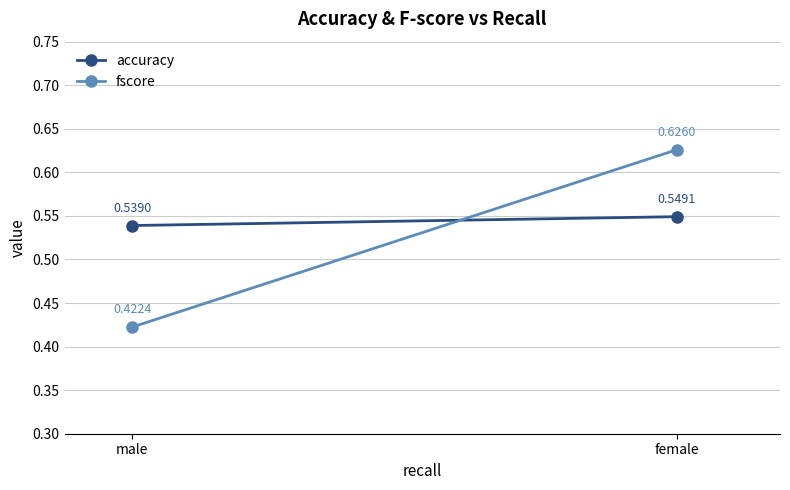

Reading left to right, extract all data points from this chart.

accuracy: female=0.5	male=0.5
fscore: female=0.6	male=0.4